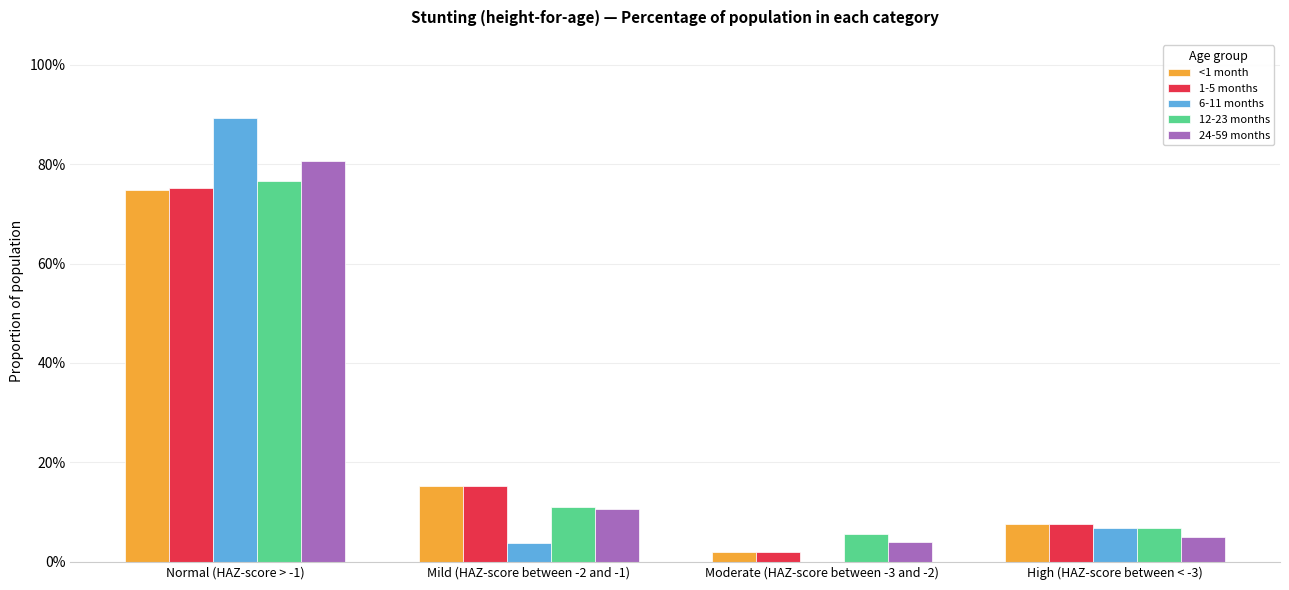

What is the total value across all series at Mild (HAZ-score between -2 and -1)?

0.6